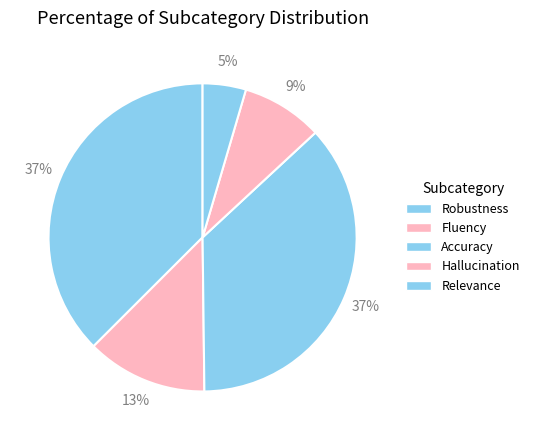

To the nearest percent, what is the average slice percentage?

20%